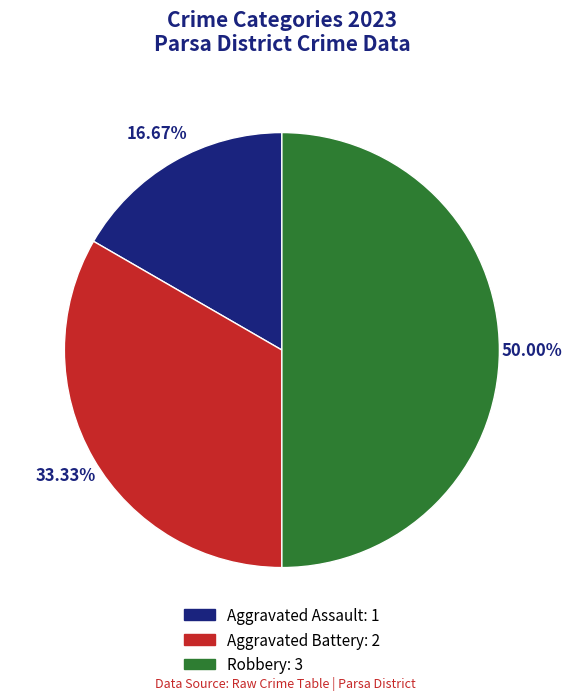

What percentage is the Robbery slice, to the nearest percent?

50%